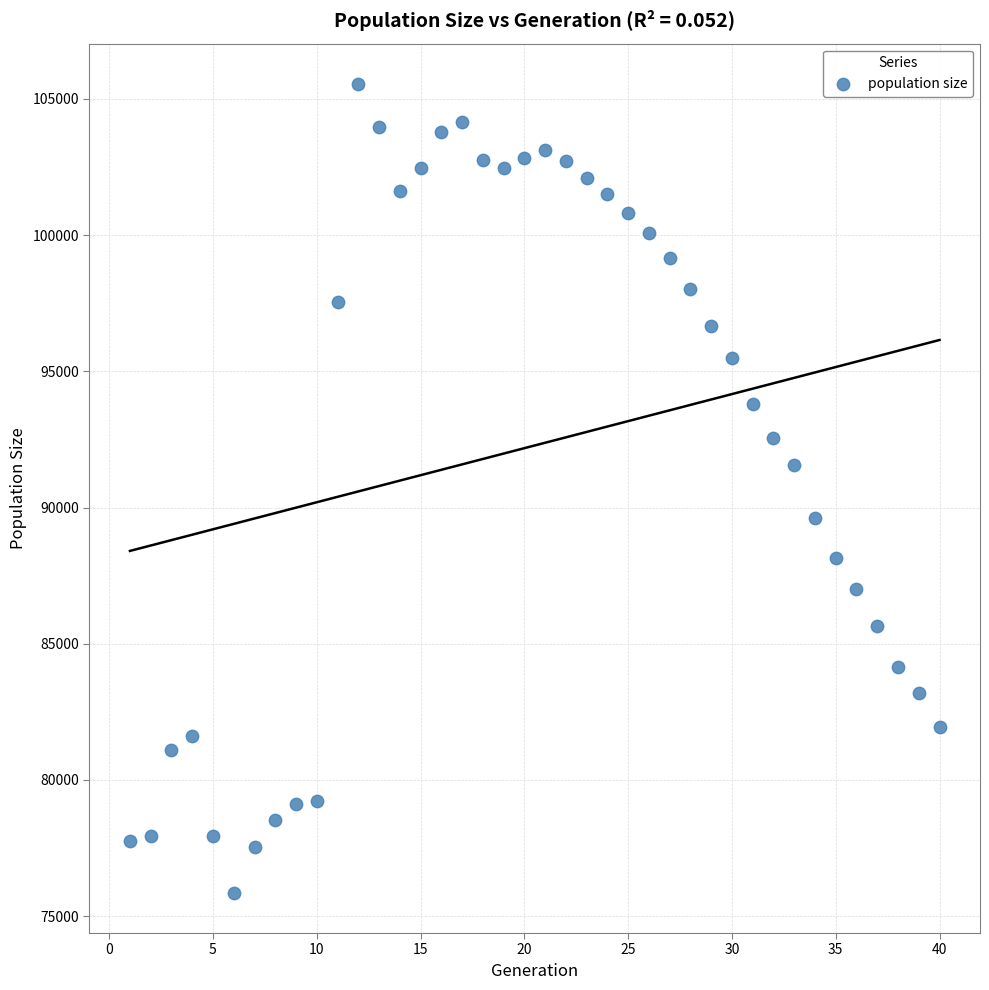

What is the range of Y values (max minus min)?

29683